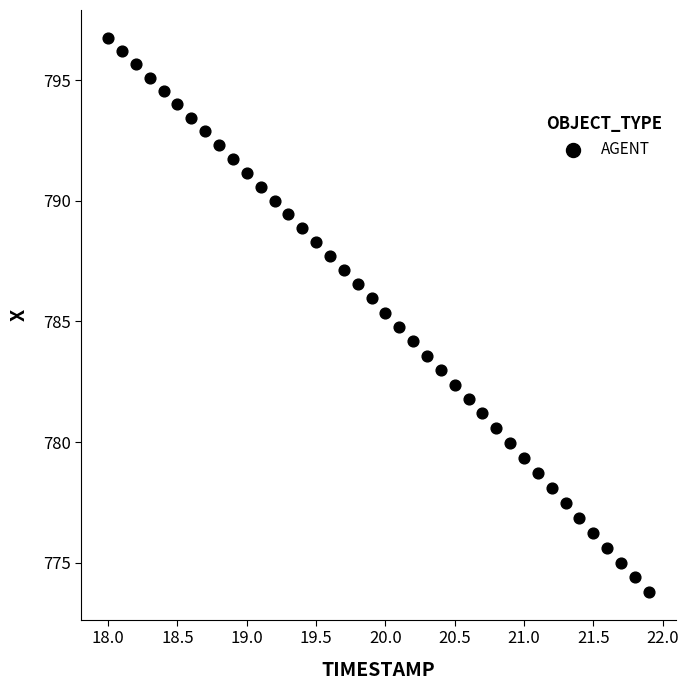

What is the range of Y values (max minus min)?

23.0